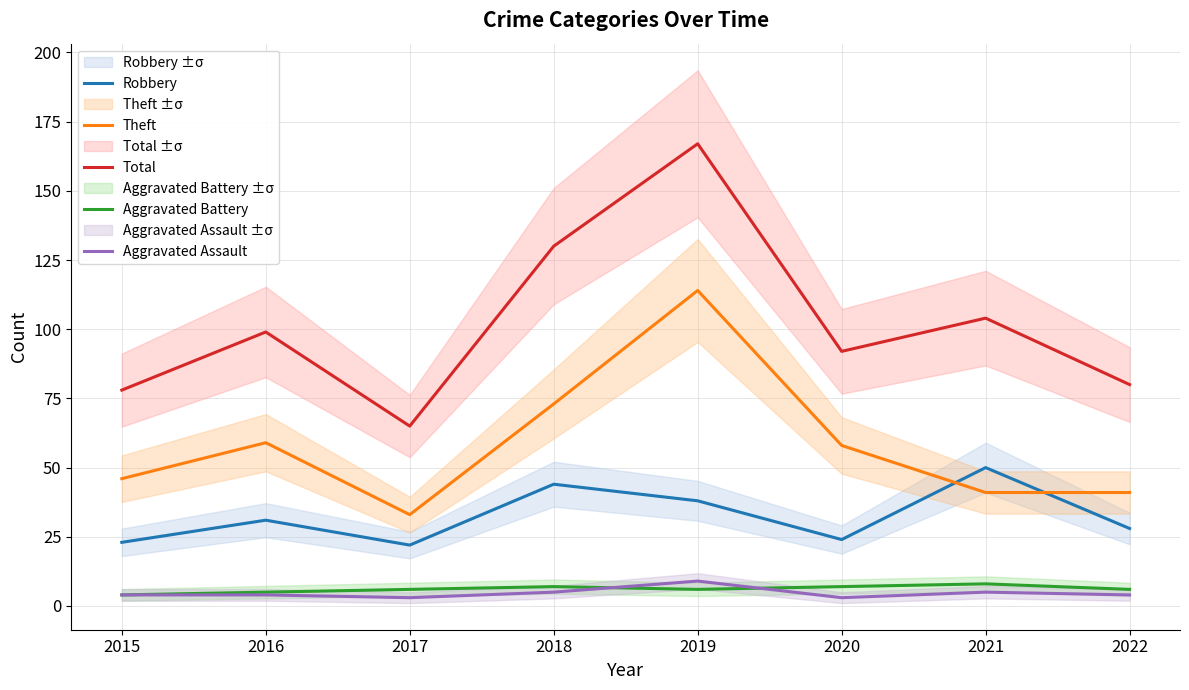

True or false: Aggravated Assault and Robbery intersect in this chart.

False